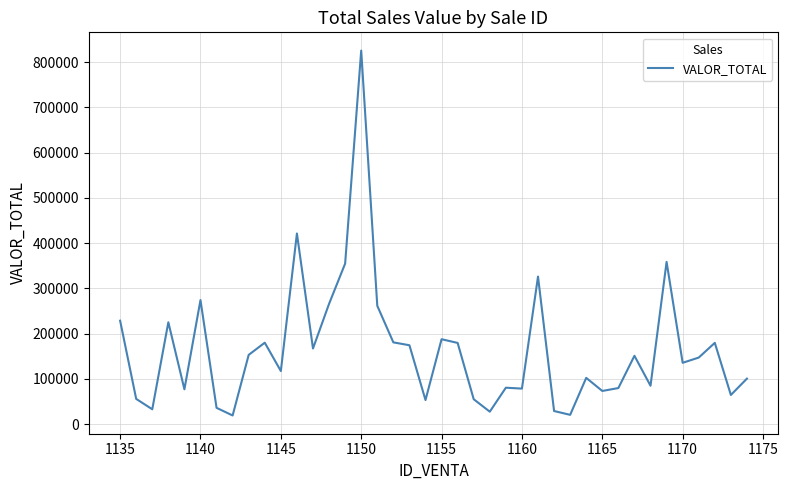

What is the smallest value displayed?

19100